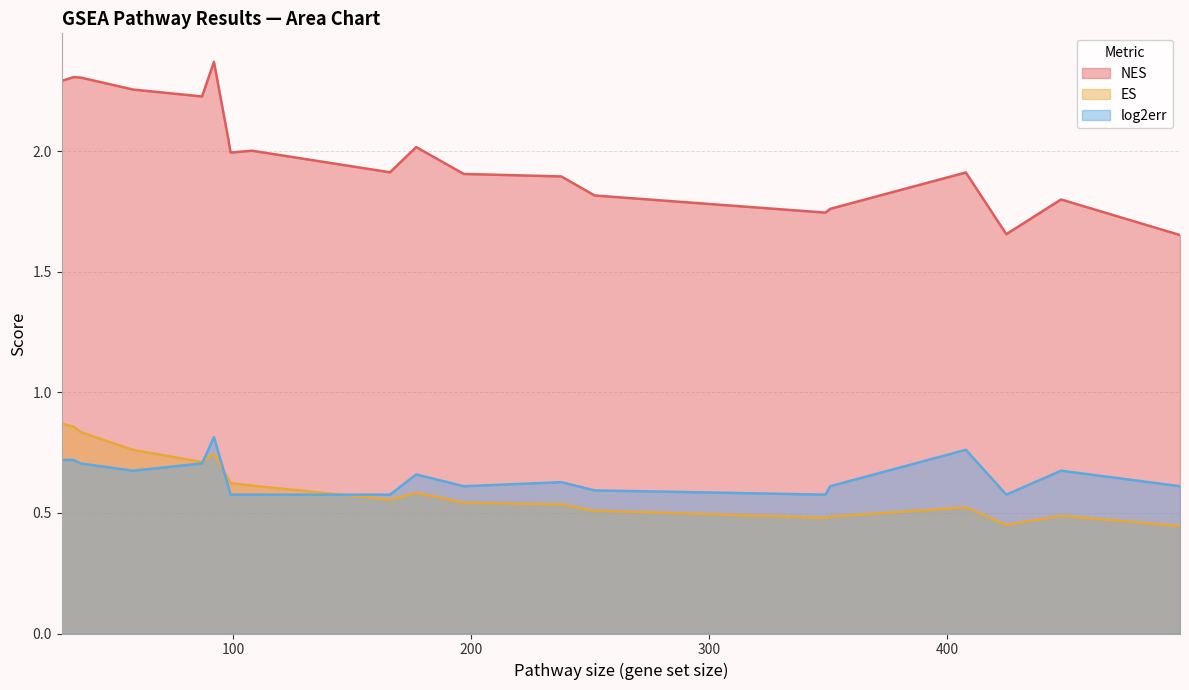

Is it true that NES equals 2.2 at 87?

True